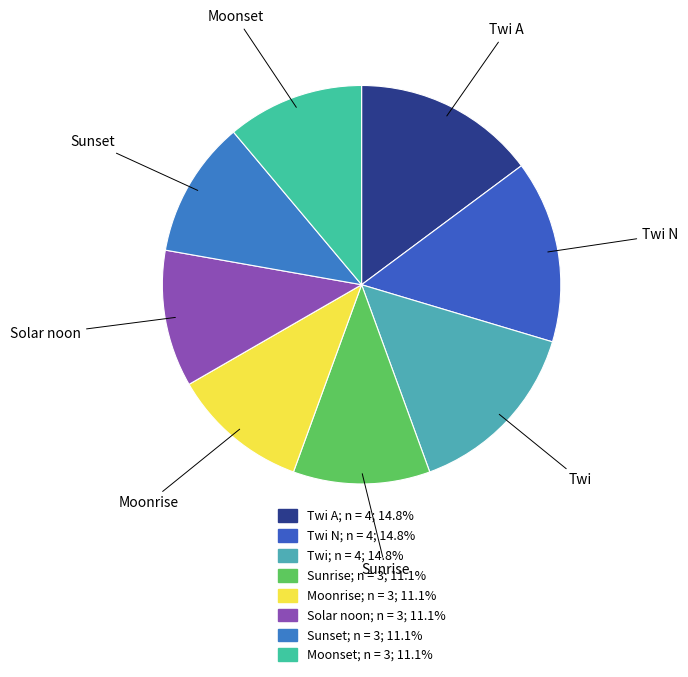

Is there any slice that represents more than half of the pie?

No